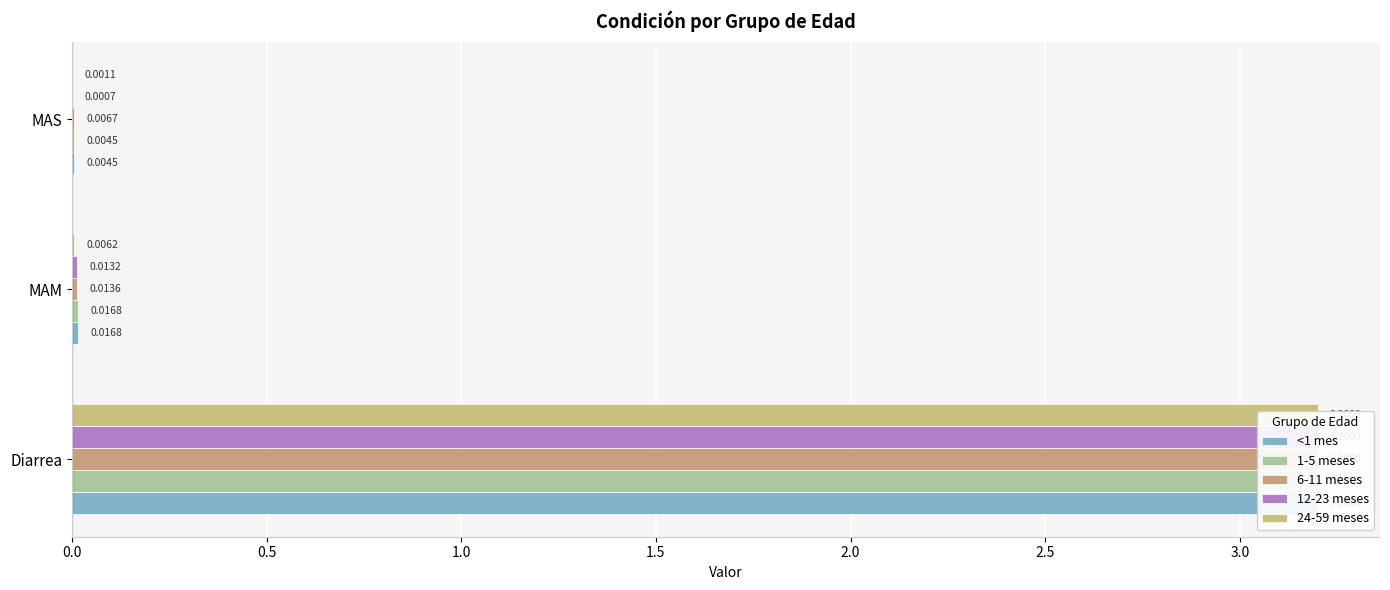

What is the greatest value displayed?

3.2